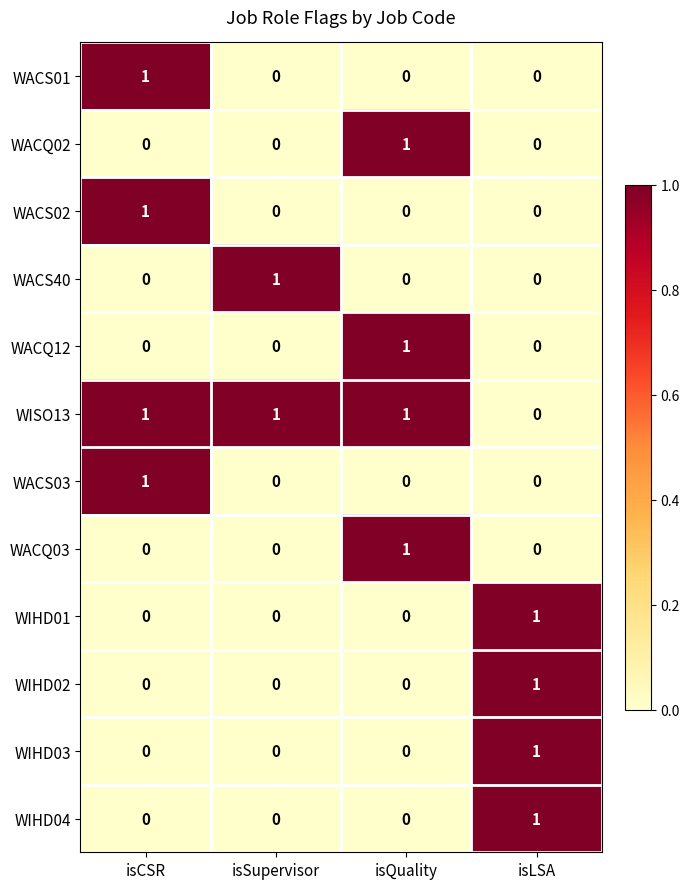

Is it true that WIHD02 equals 0 at isCSR?

True